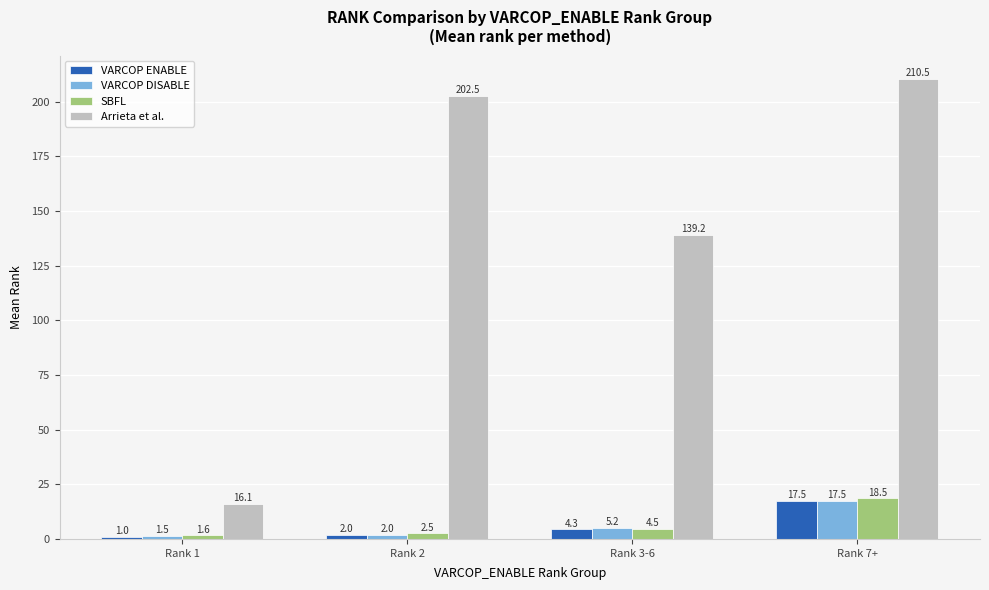

What is the label of the 1st bar from the left?

Rank 1